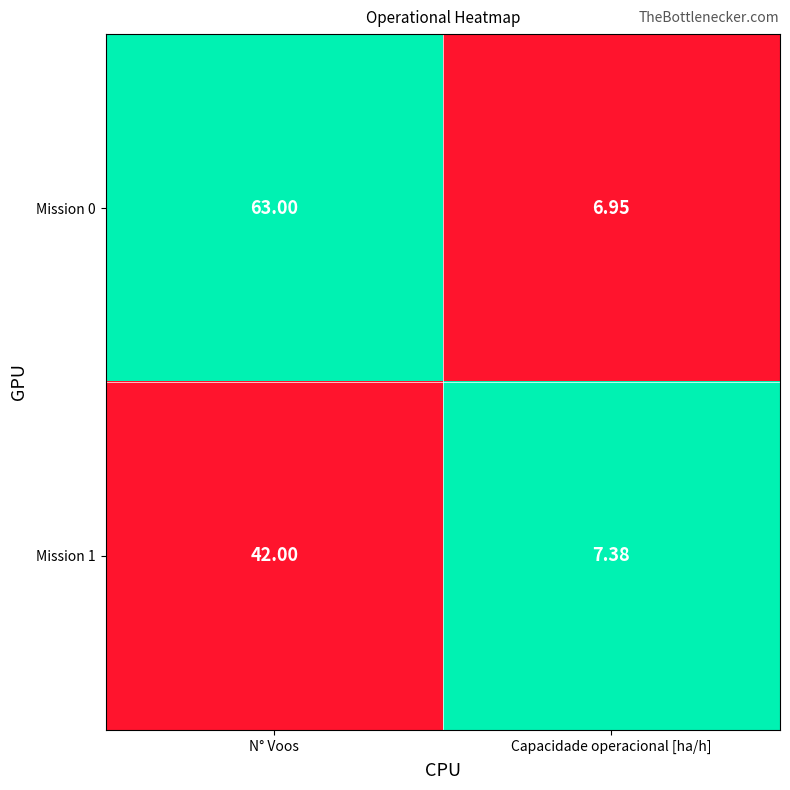

Which category has the lowest value in the Mission 1 series?

Capacidade operacional [ha/h]